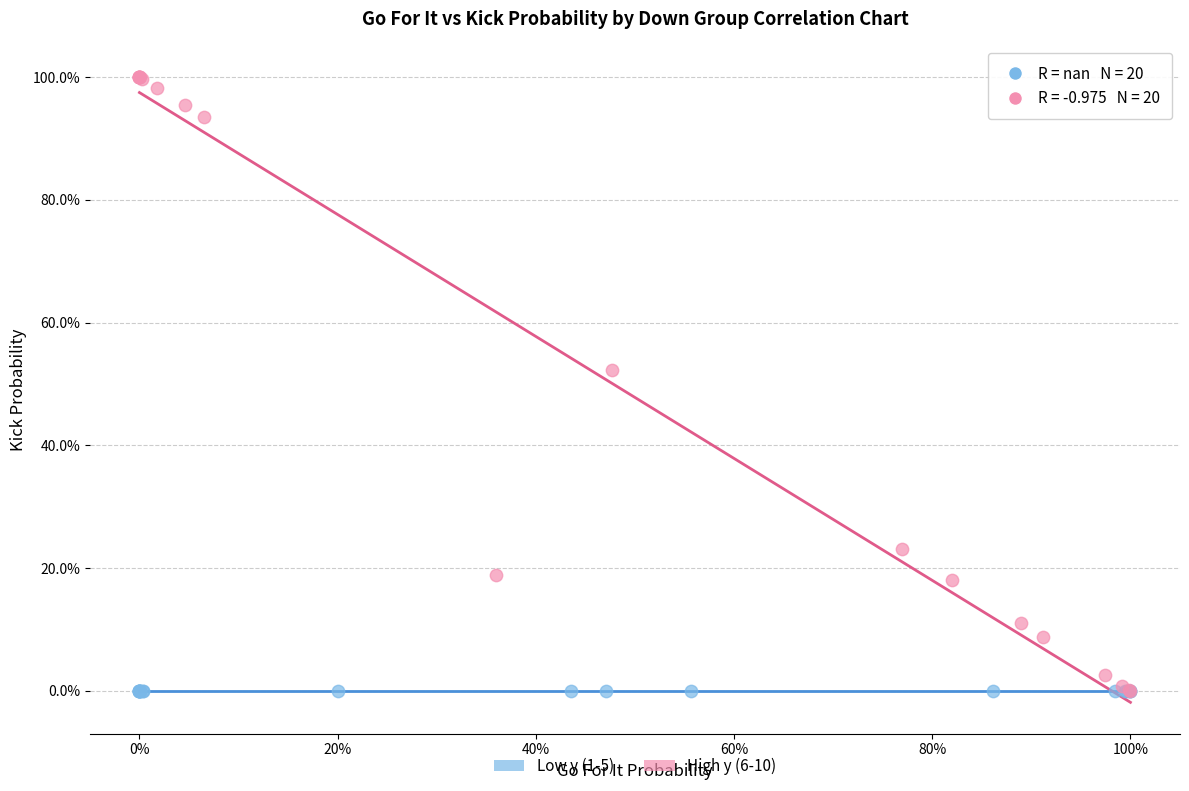

Which series reaches the maximum Y coordinate?

High y (6-10)